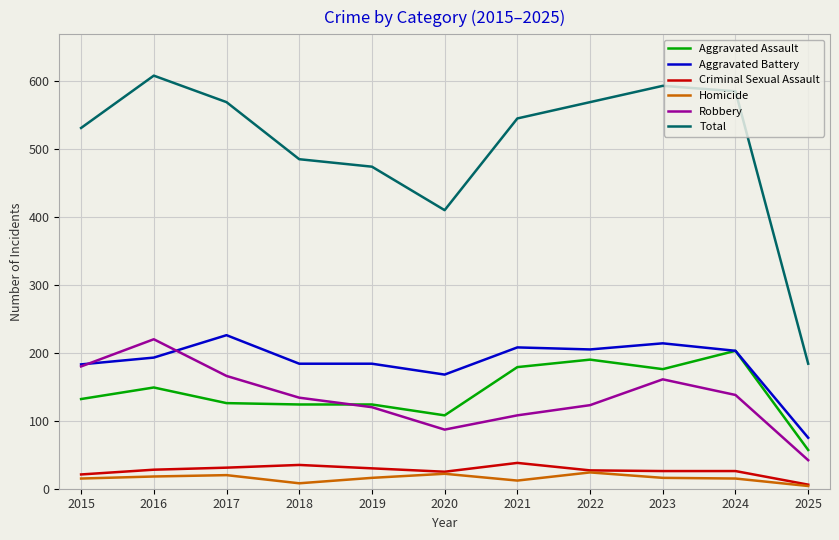

True or false: Criminal Sexual Assault and Aggravated Assault intersect in this chart.

False